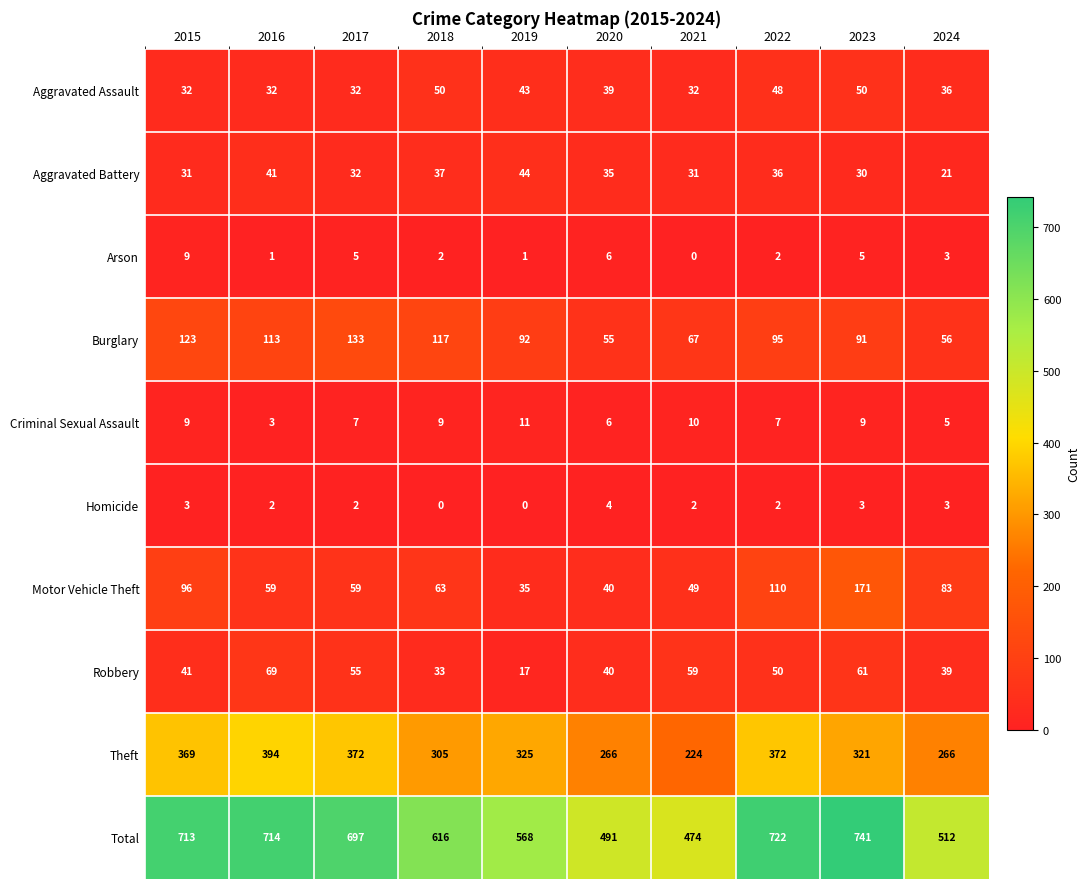

Which series has the largest total across all categories?

Total